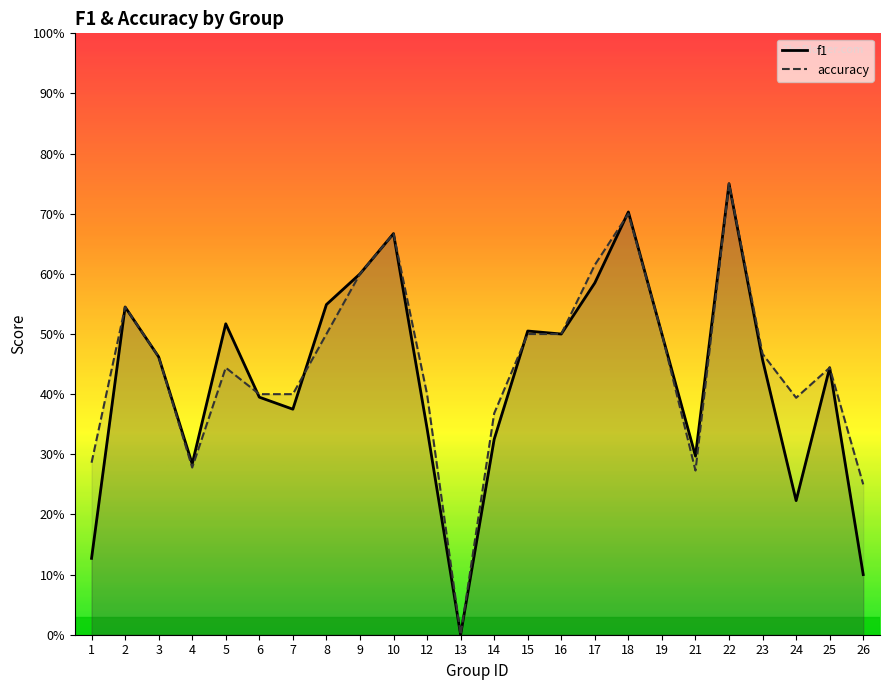

How many distinct data groups are displayed?

2